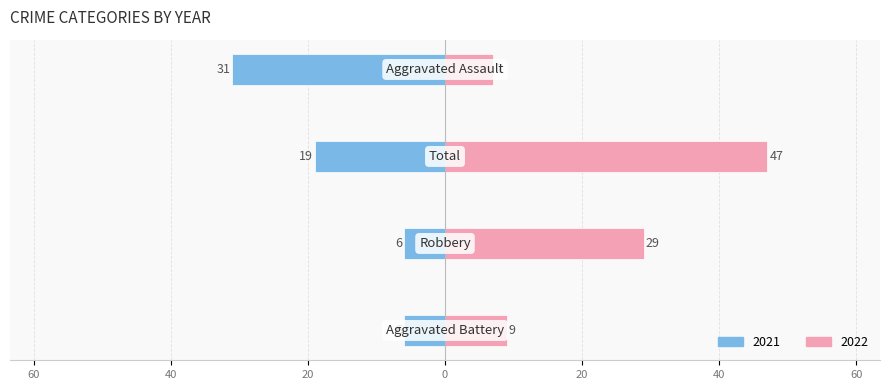

Which series has the largest total across all categories?

Right (2022)